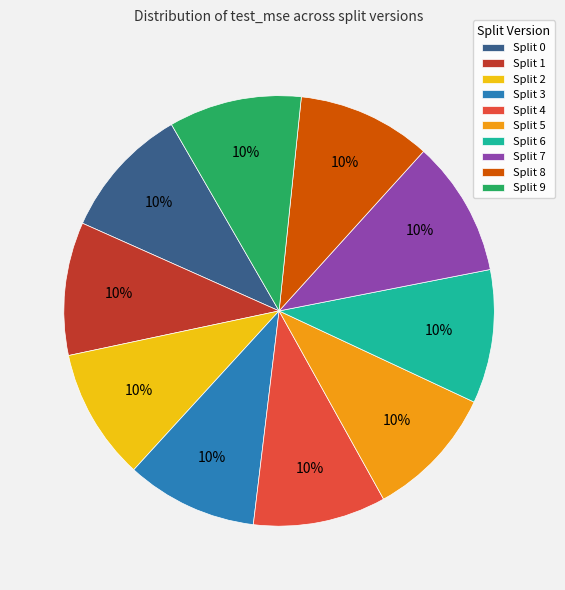

Is Split 3 the majority of the pie?

No